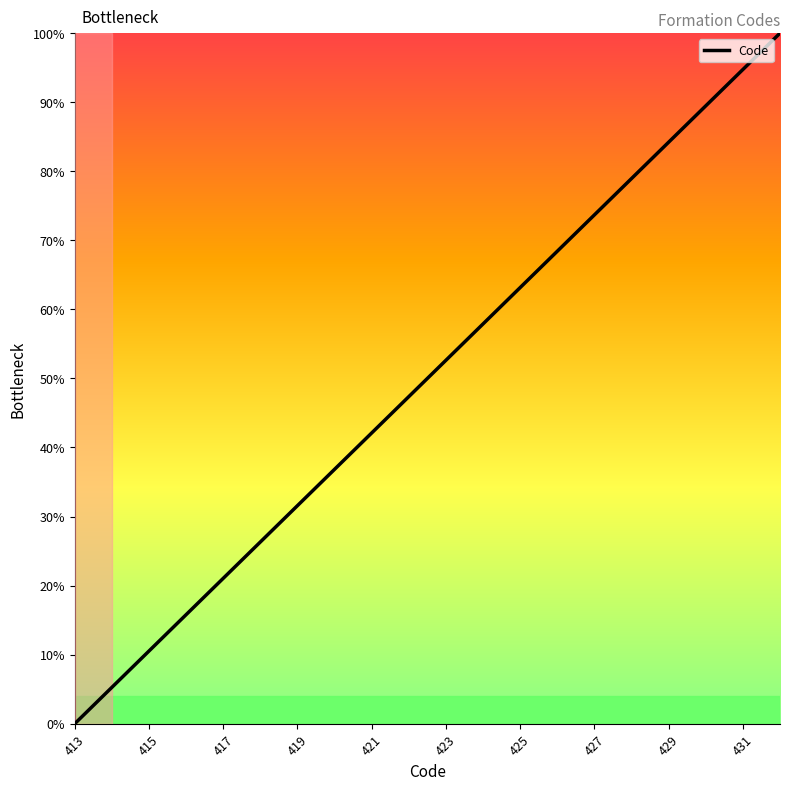

What is the maximum value shown in the chart?

100.0